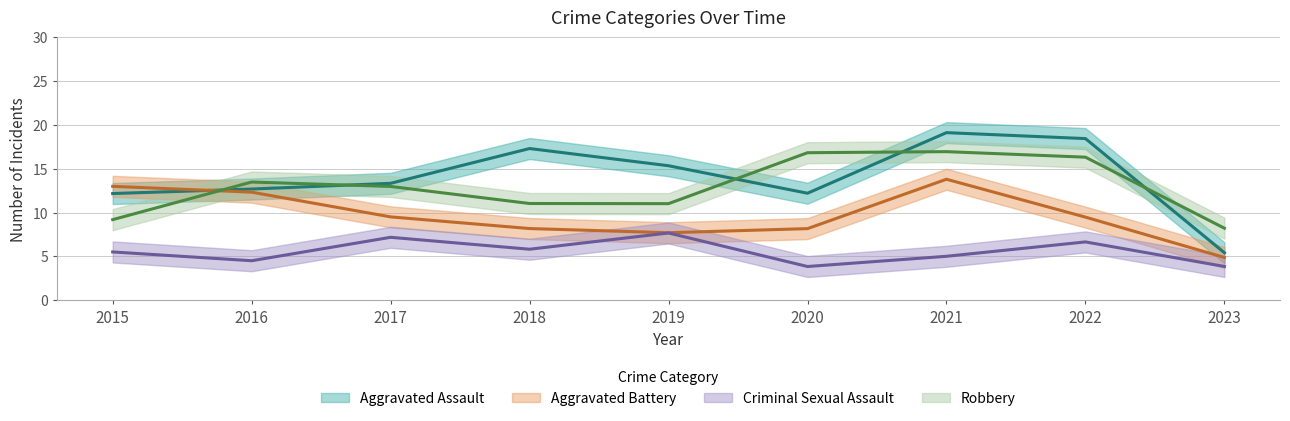

What is the difference between the highest and lowest values at 2015?

7